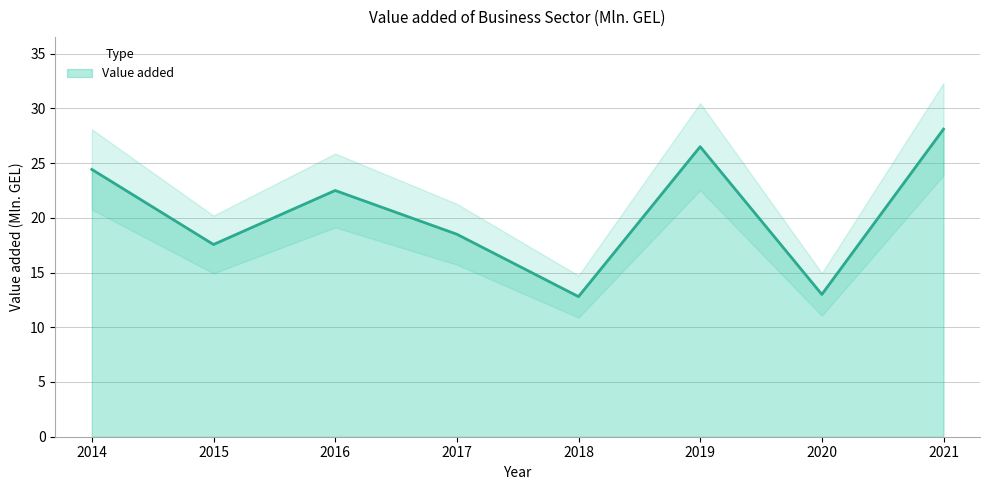

Rank the categories by value from highest to lowest.

2021, 2019, 2014, 2016, 2017, 2015, 2020, 2018